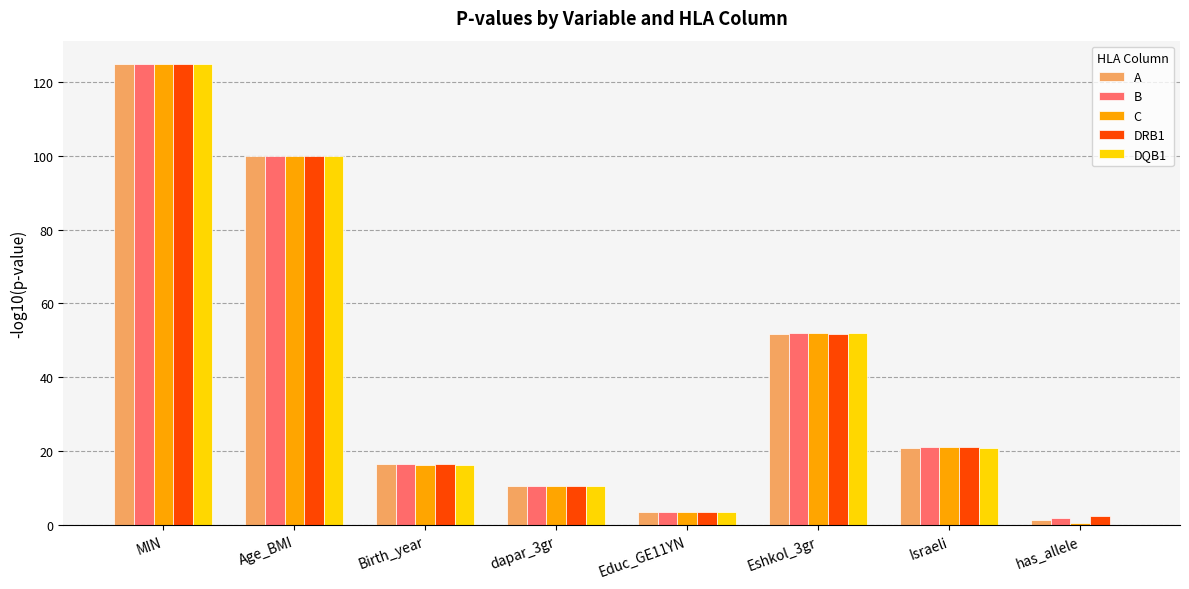

What is the sum of the B values at Eshkol_3gr and dapar_3gr?

62.5